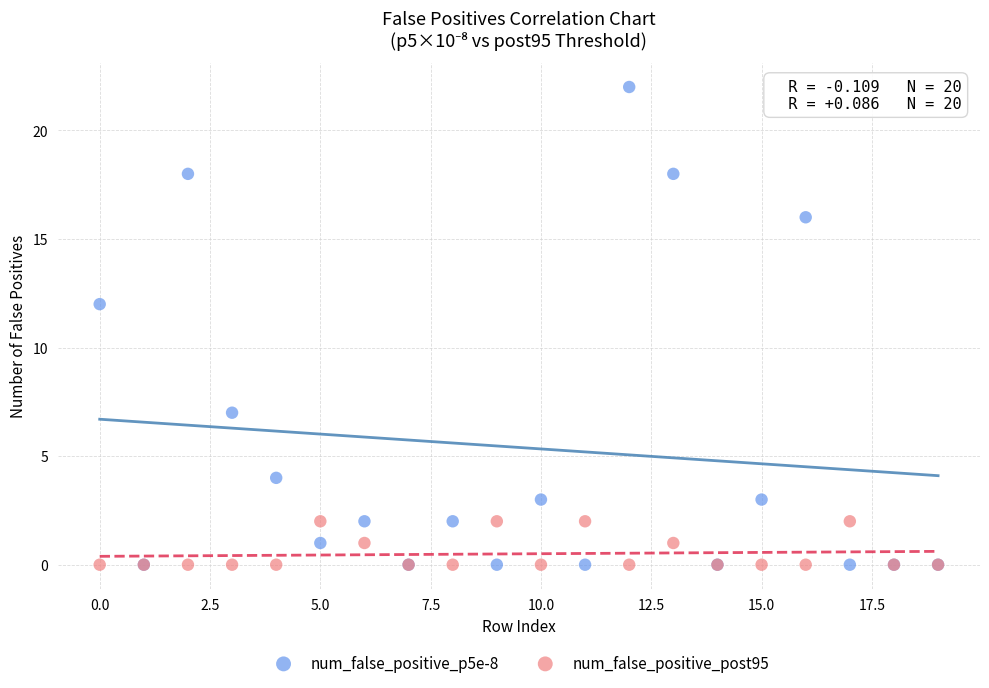

Across all series, what Y value is closest to 11?

12